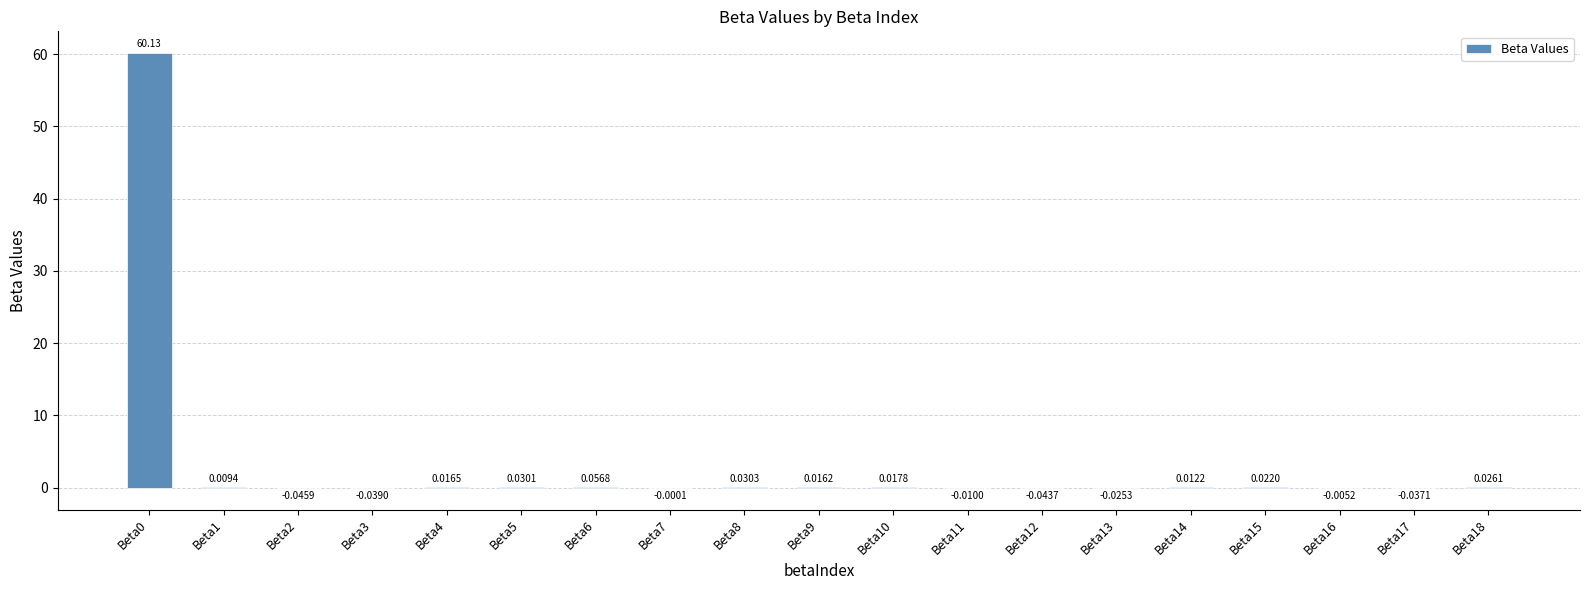

Between Beta15 and Beta5, which is larger?

Beta5